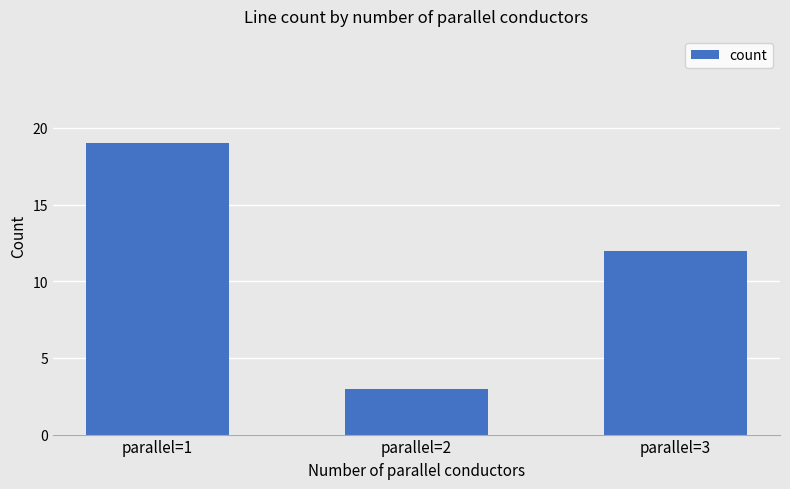

Between parallel=3 and parallel=1, which is larger?

parallel=1